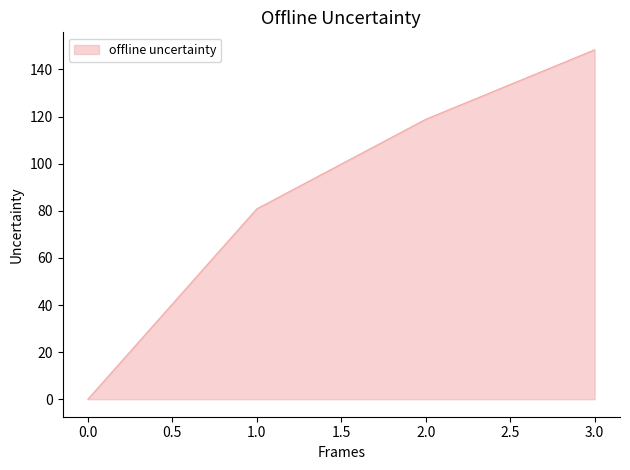

How many lines are shown in the chart?

1